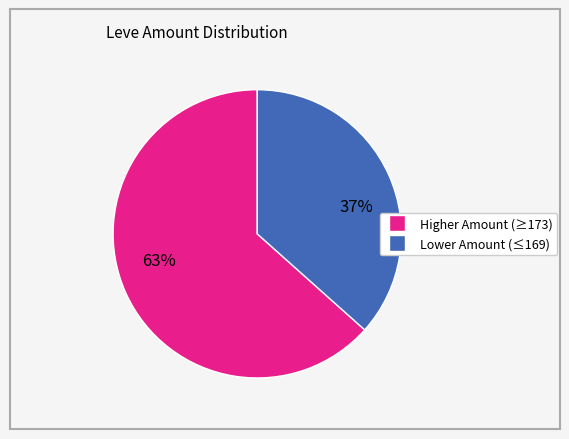

To the nearest percent, what is the average slice percentage?

50%